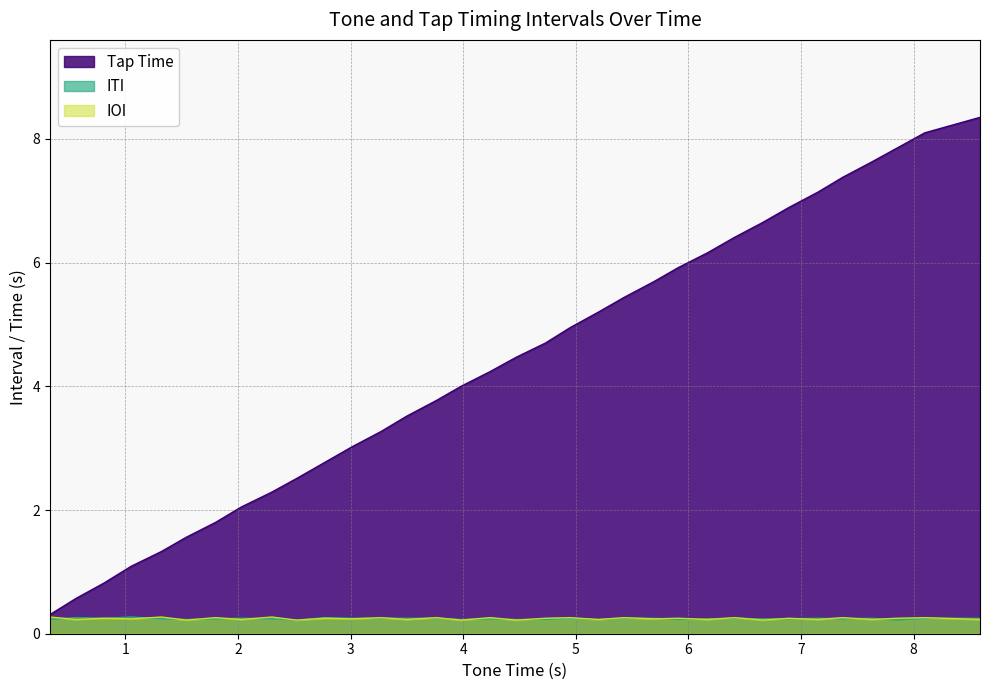

Which series has the widest spread of values?

Tap Time